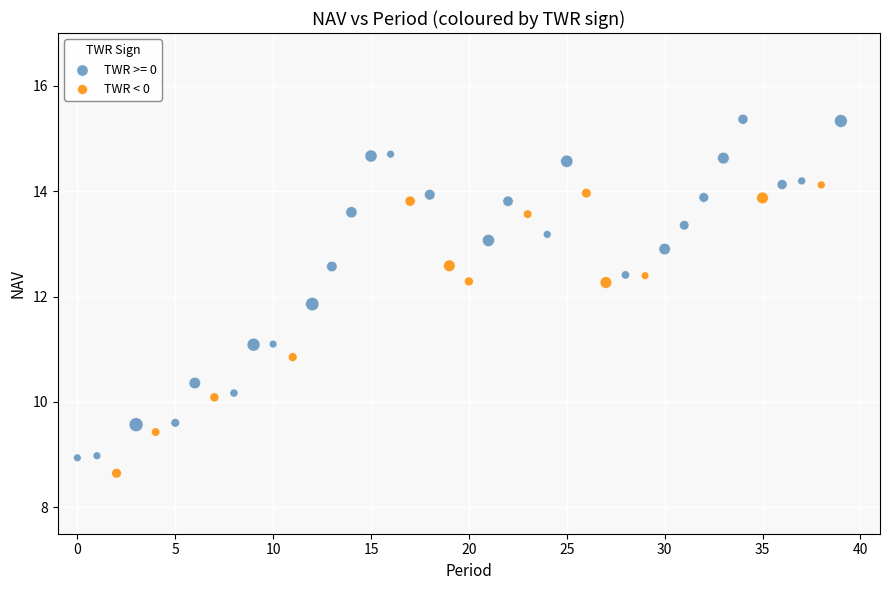

Which series contains the highest Y value?

TWR >= 0